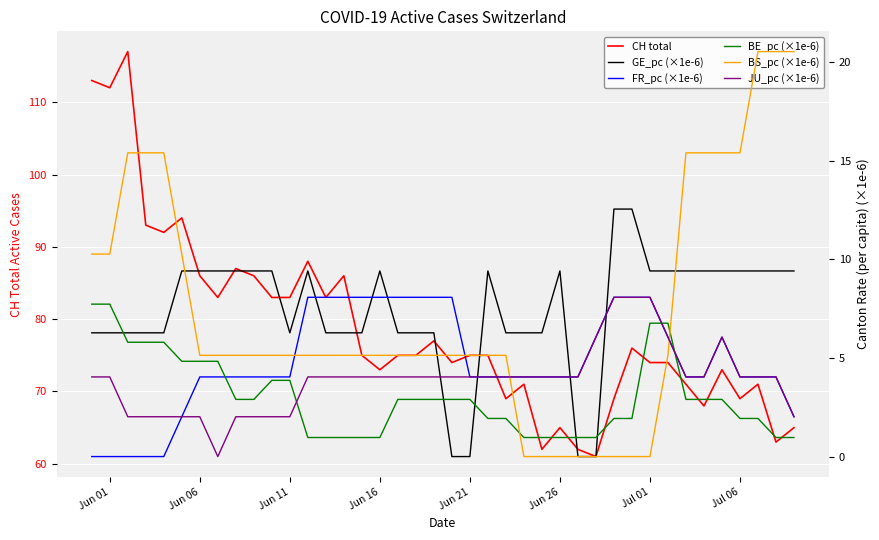

The value of CH total at Jun 06 is 23. True or false?

False